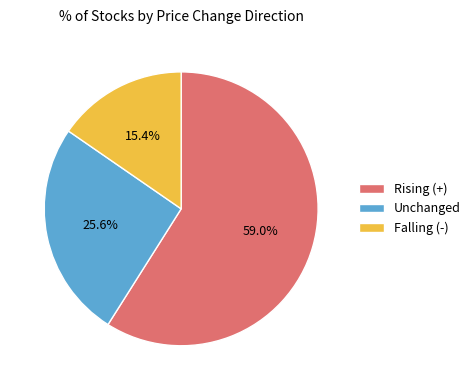

Approximately how many times larger is the value at Rising (+) compared to Unchanged?

2.3